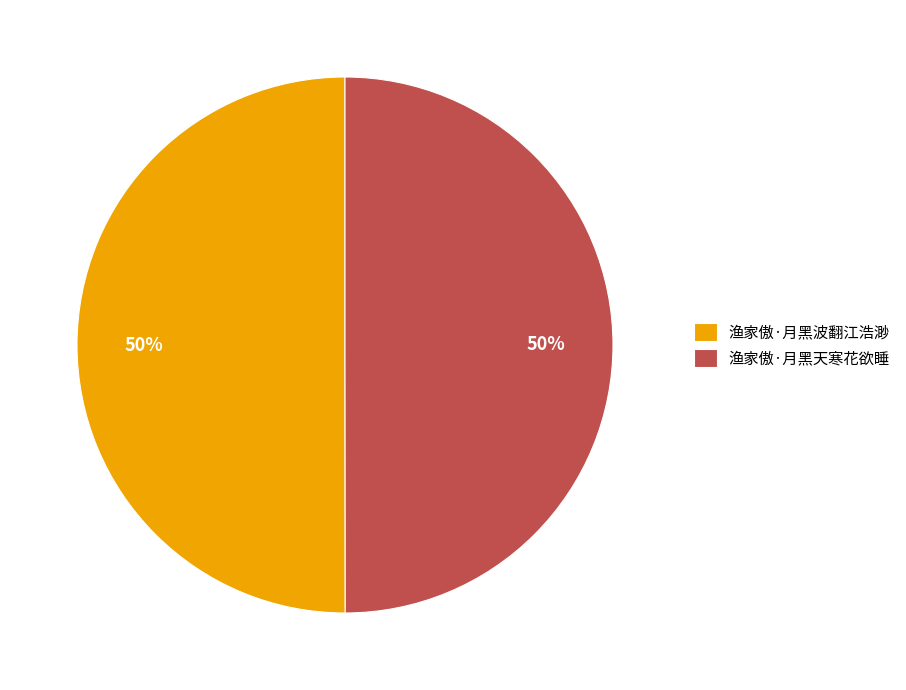

Approximately how many times larger is the value at 渔家傲·月黑波翻江浩渺 compared to 渔家傲·月黑天寒花欲睡?

1.0